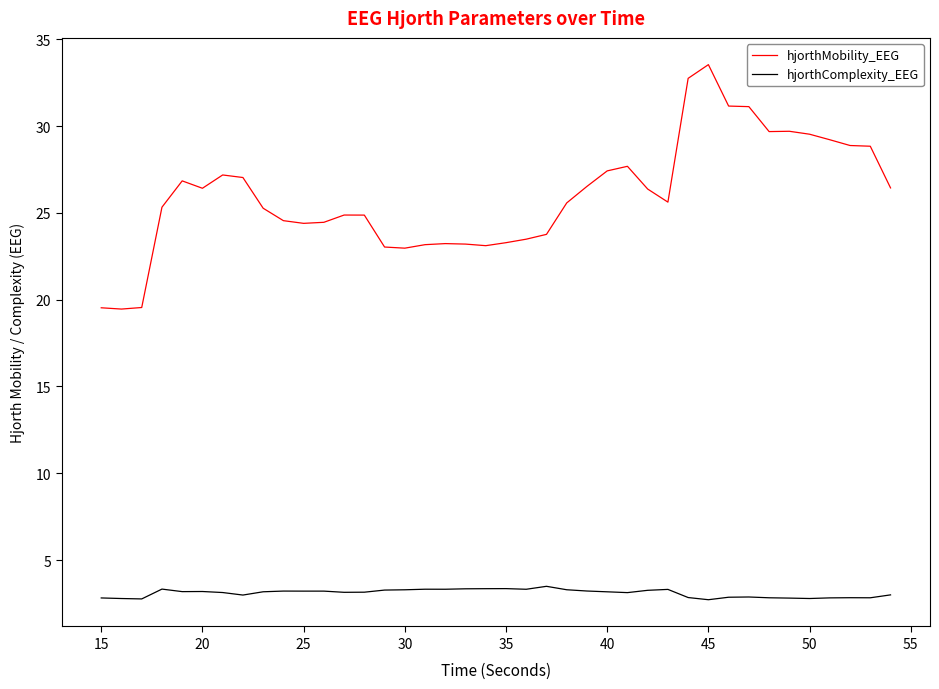

Does the chart have visible grid lines?

No